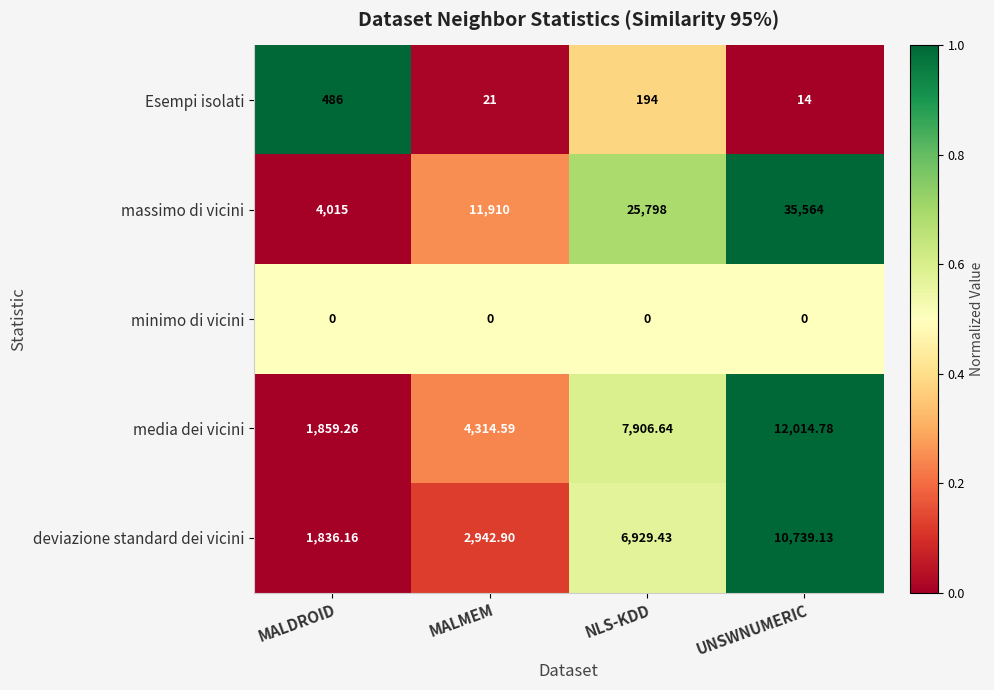

Which category has the highest value across all series?

UNSWNUMERIC